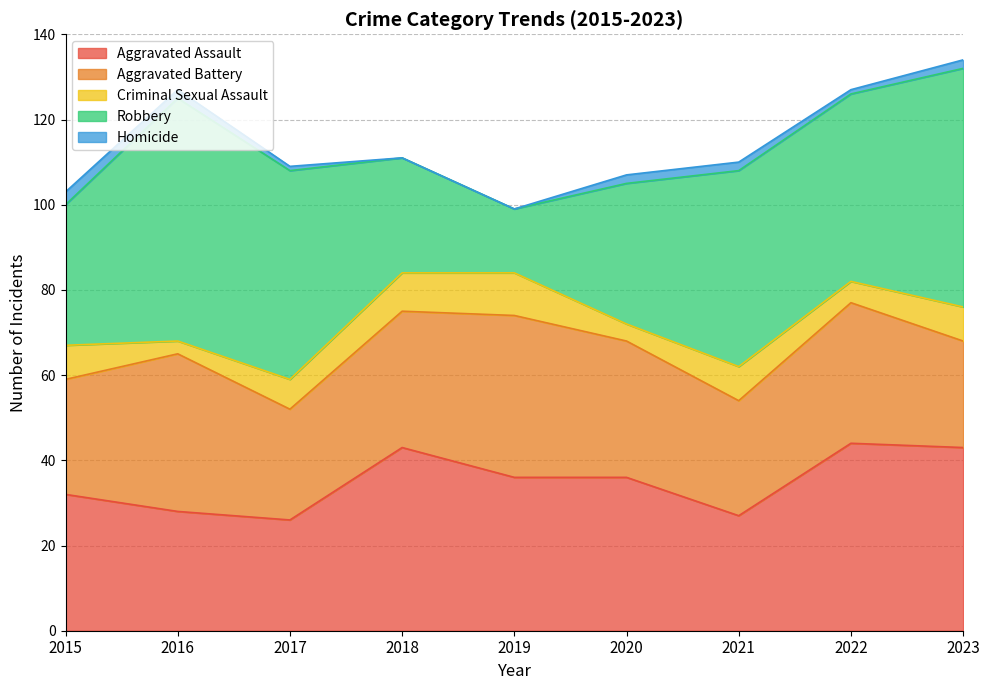

What is the value of the Aggravated Assault point at the 4th from the left?

43